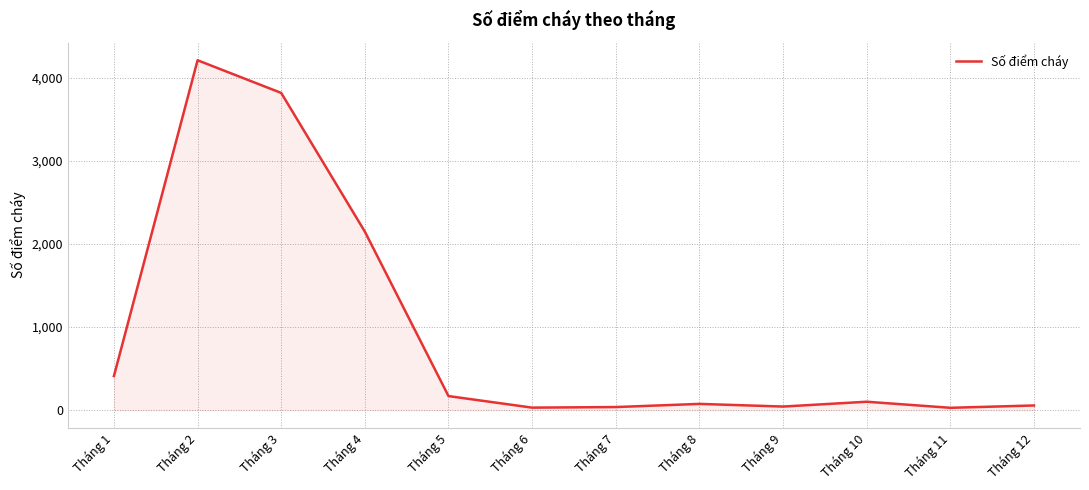

At which category does the chart reach its peak across all series?

Tháng 2